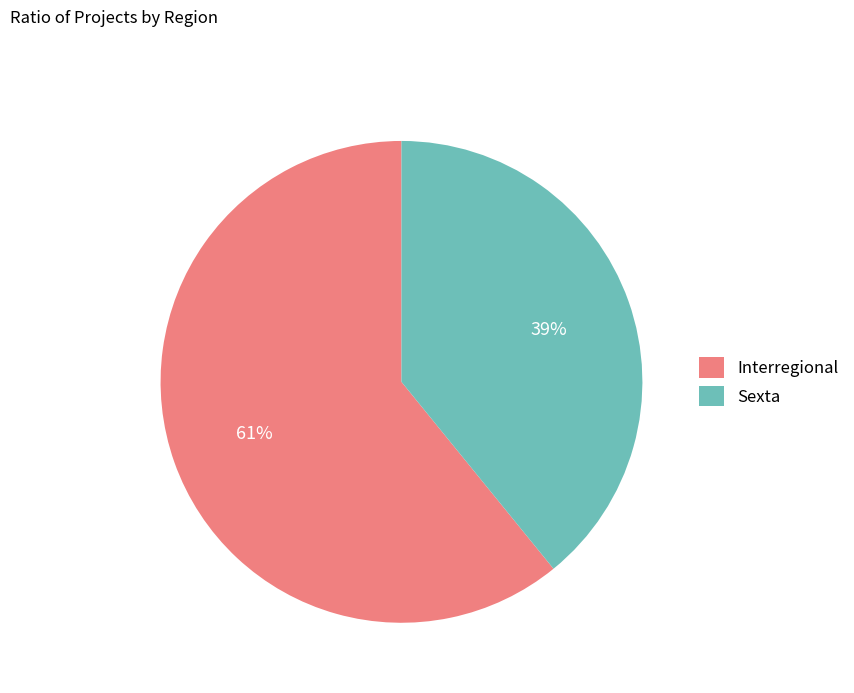

Between Sexta and Interregional, which is larger?

Interregional